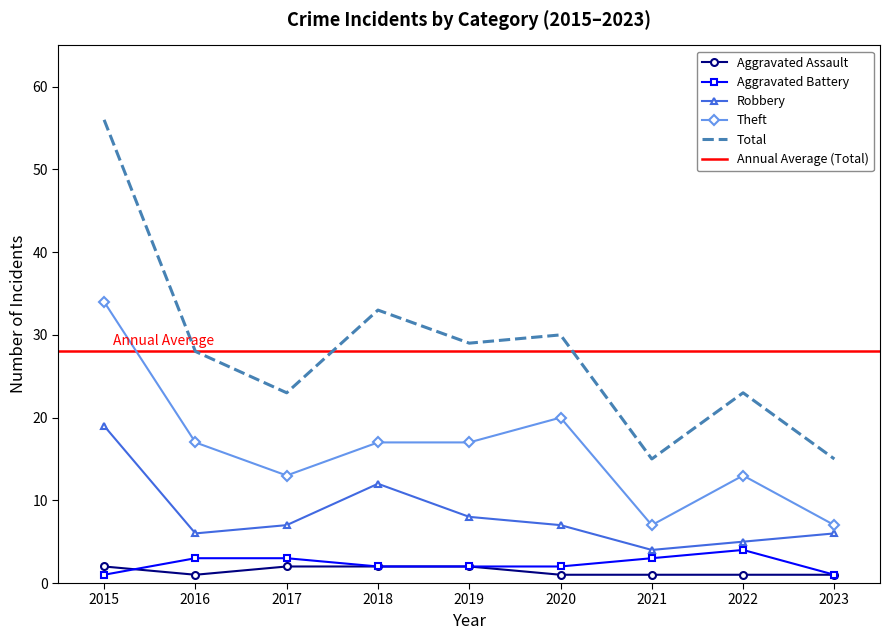

Between 2016 and 2023, which series saw the biggest shift?

Total